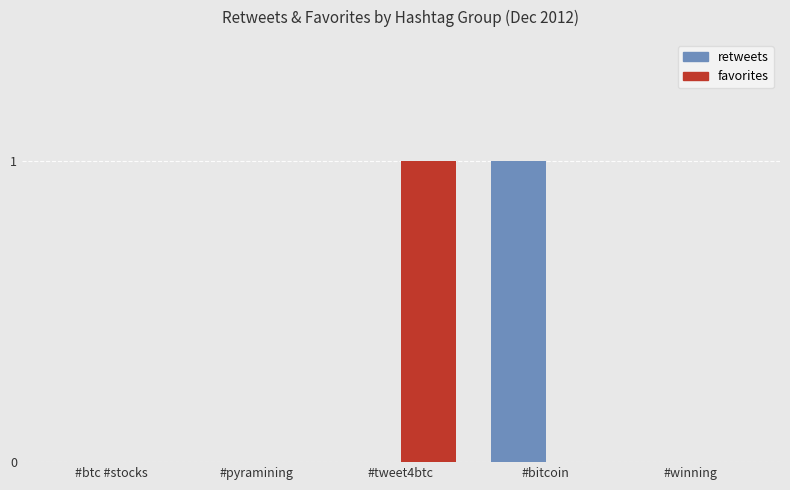

The value of retweets at #pyramining is 0. True or false?

True